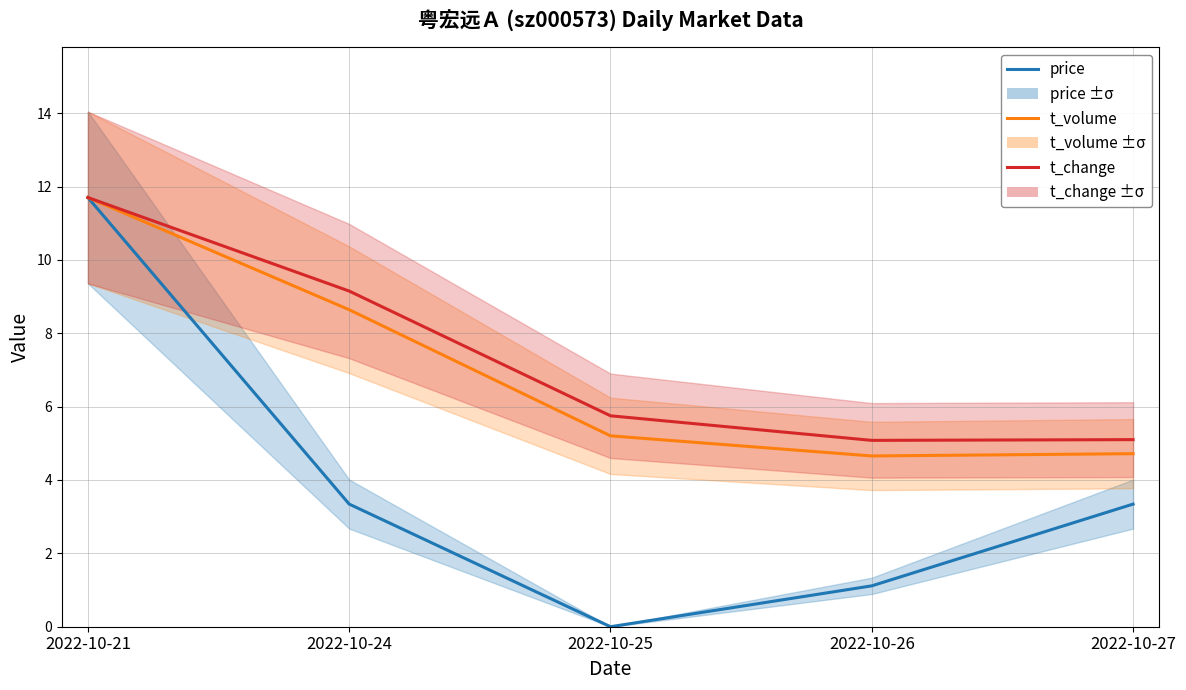

Count the number of categories in the chart.

5